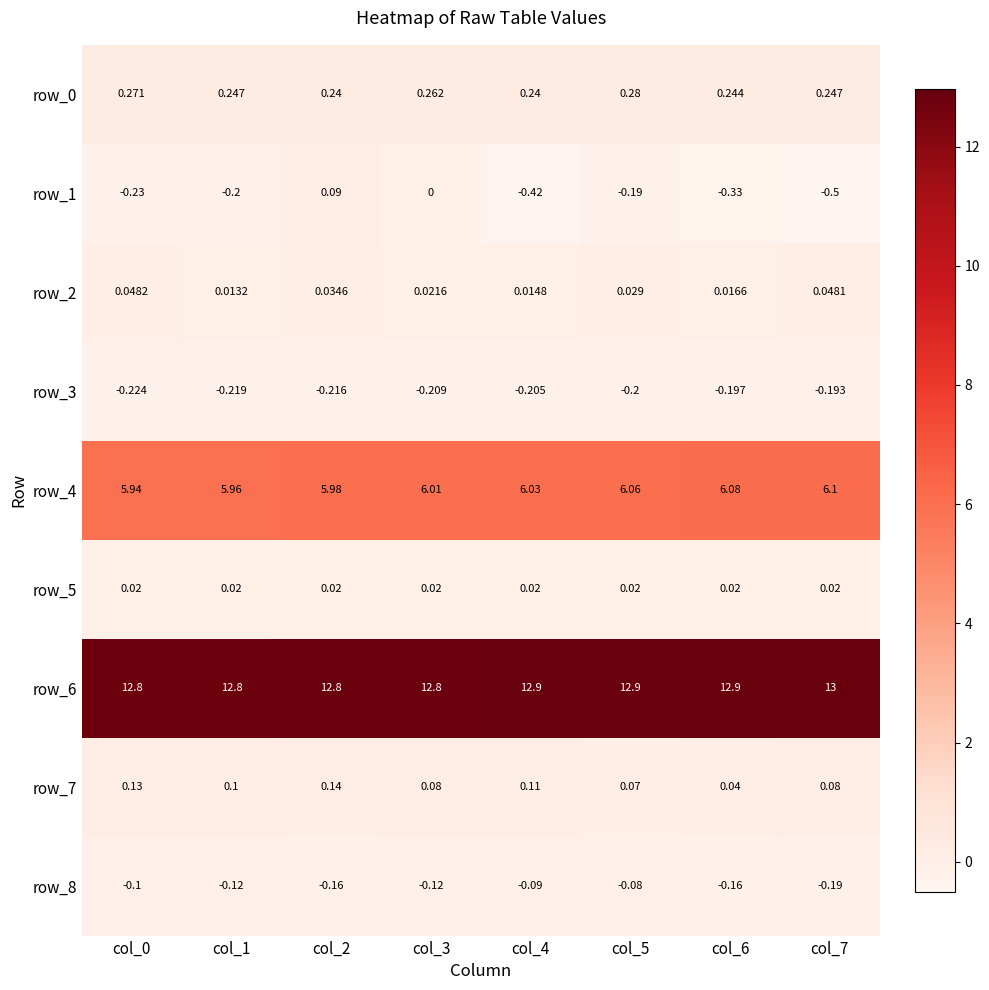

How many series are shown in this chart?

9